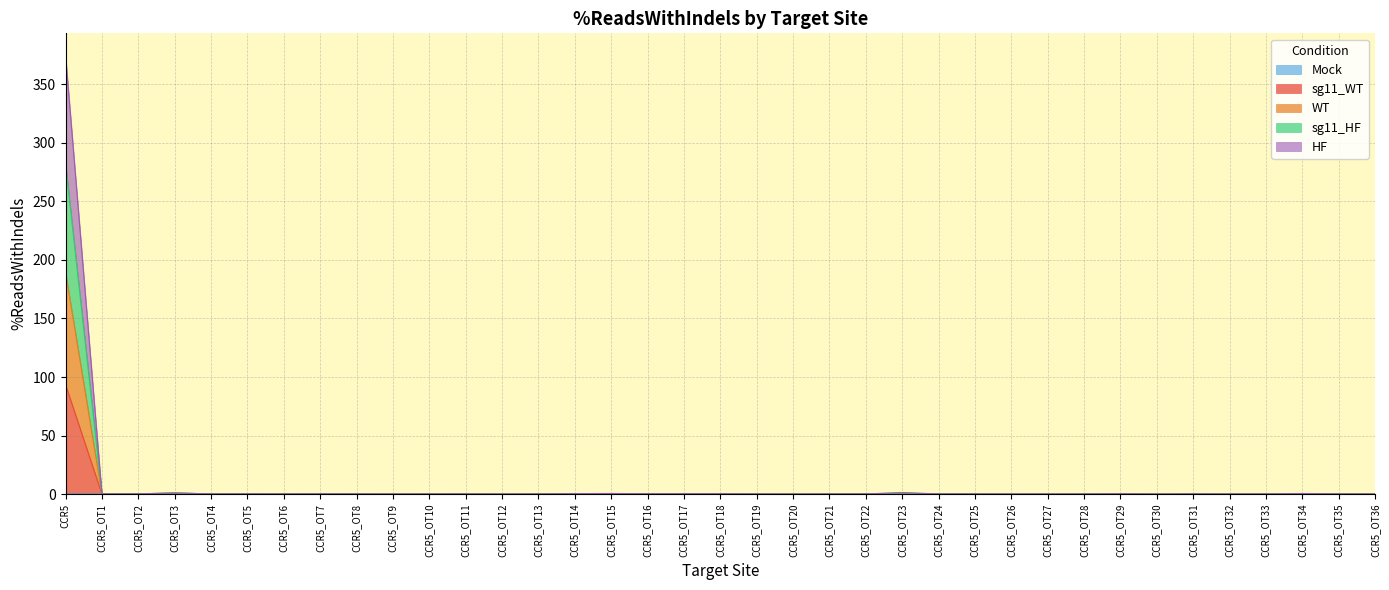

Which series changed the most between CCR5_OT14 and CCR5_OT29?

Mock